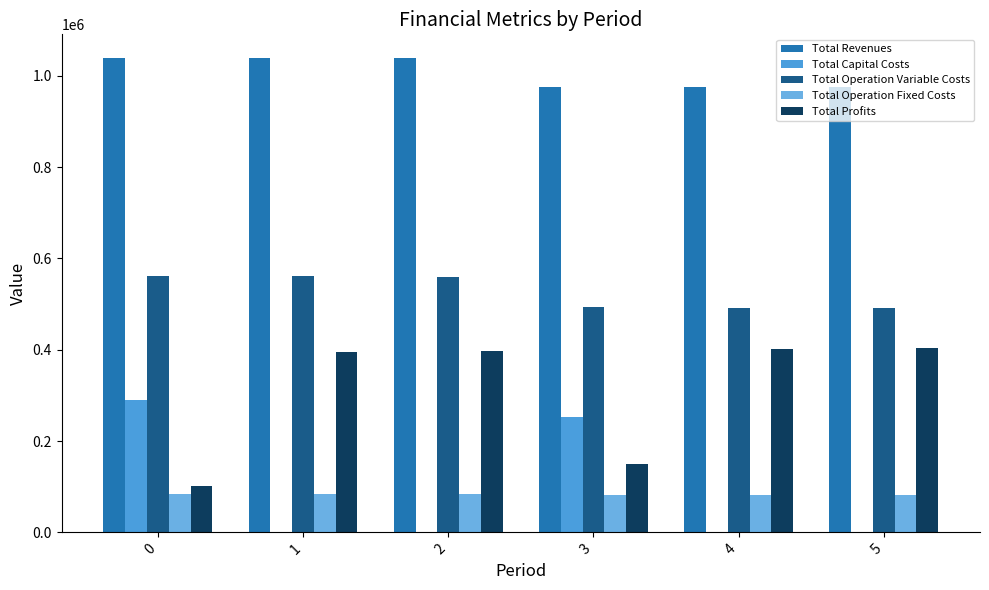

What is the average value of the Total Operation Variable Costs series?

526351.6